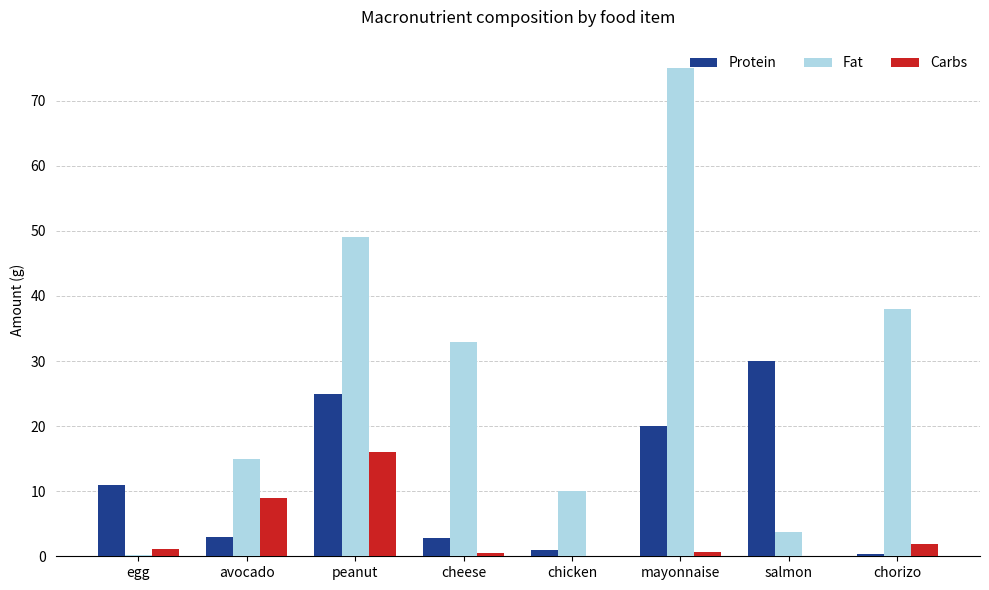

Is it true that Fat equals 125.8 at mayonnaise?

False